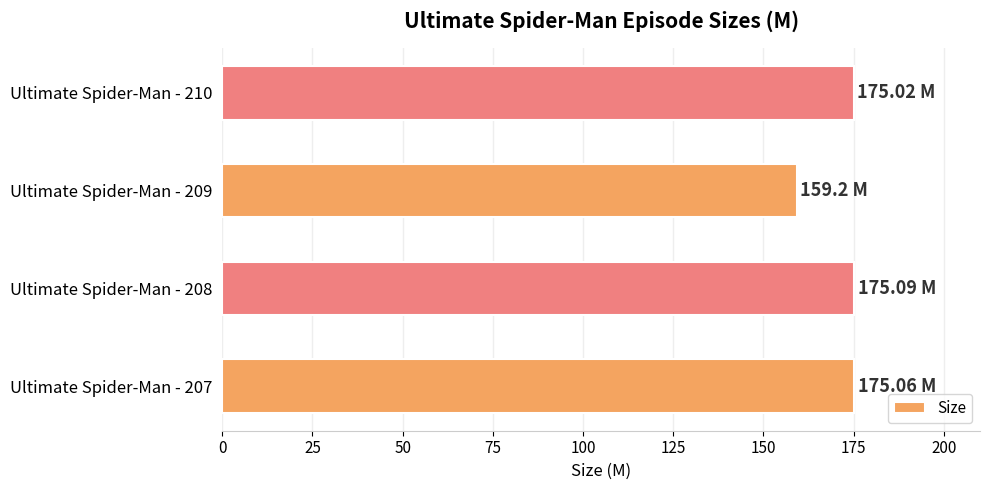

What is the sum of all values?

684.4